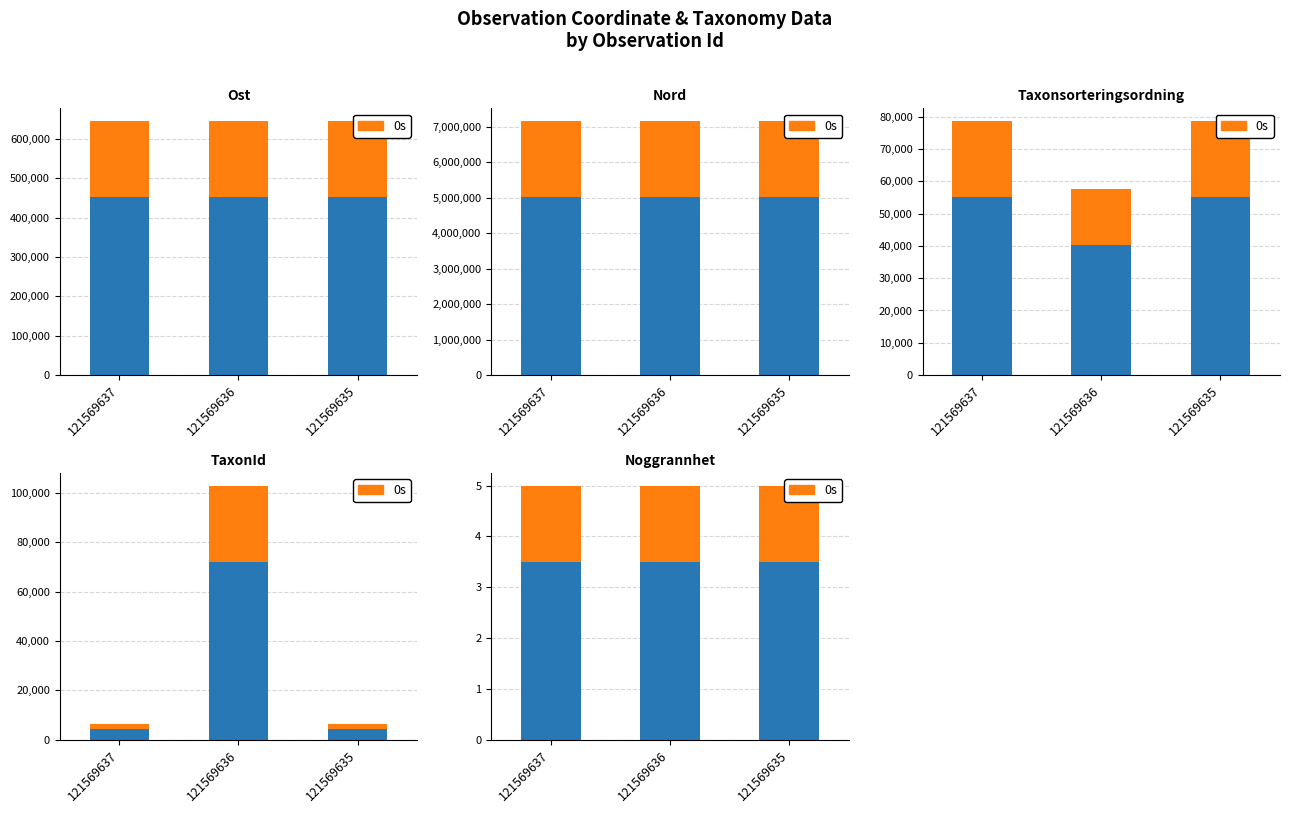

Which category has the lowest value across all series?

121569637